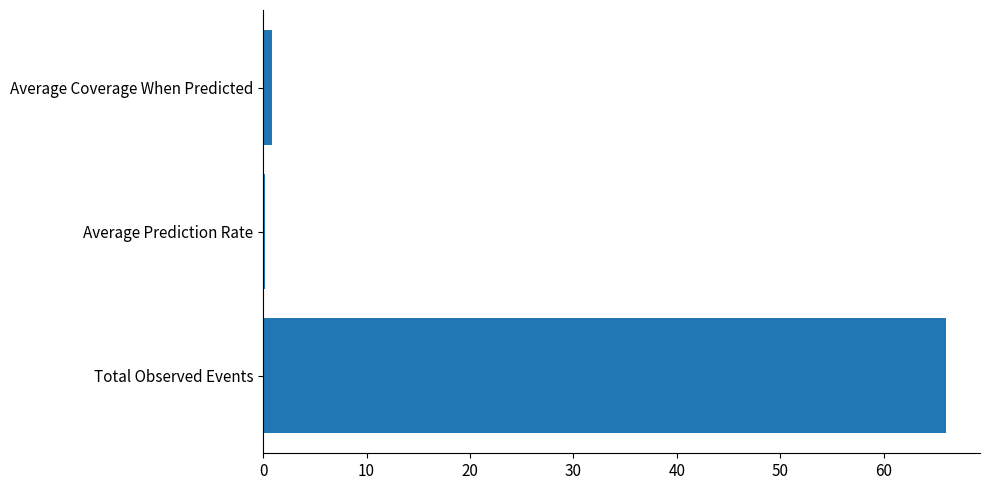

Is it true that the value at Total Observed Events is 99.0?

False